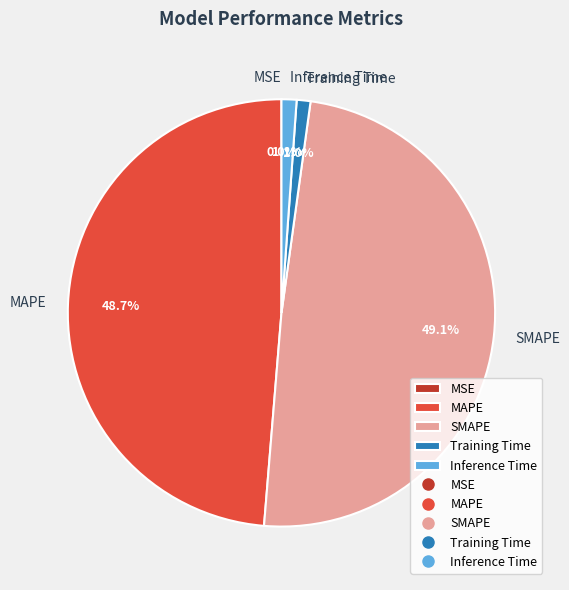

True or false: Training Time accounts for 11% of the total.

False